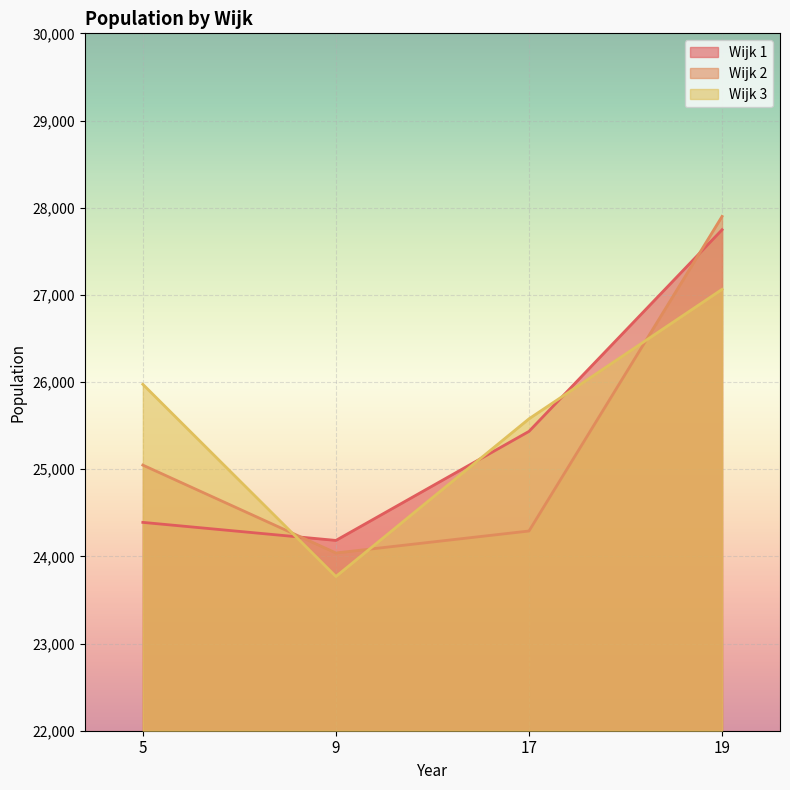

Reading left to right, transcribe all the data shown in this chart.

Wijk 1: 5=24390	9=24183	17=25434	19=27747
Wijk 2: 5=25047	9=24039	17=24291	19=27900
Wijk 3: 5=25974	9=23769	17=25578	19=27063